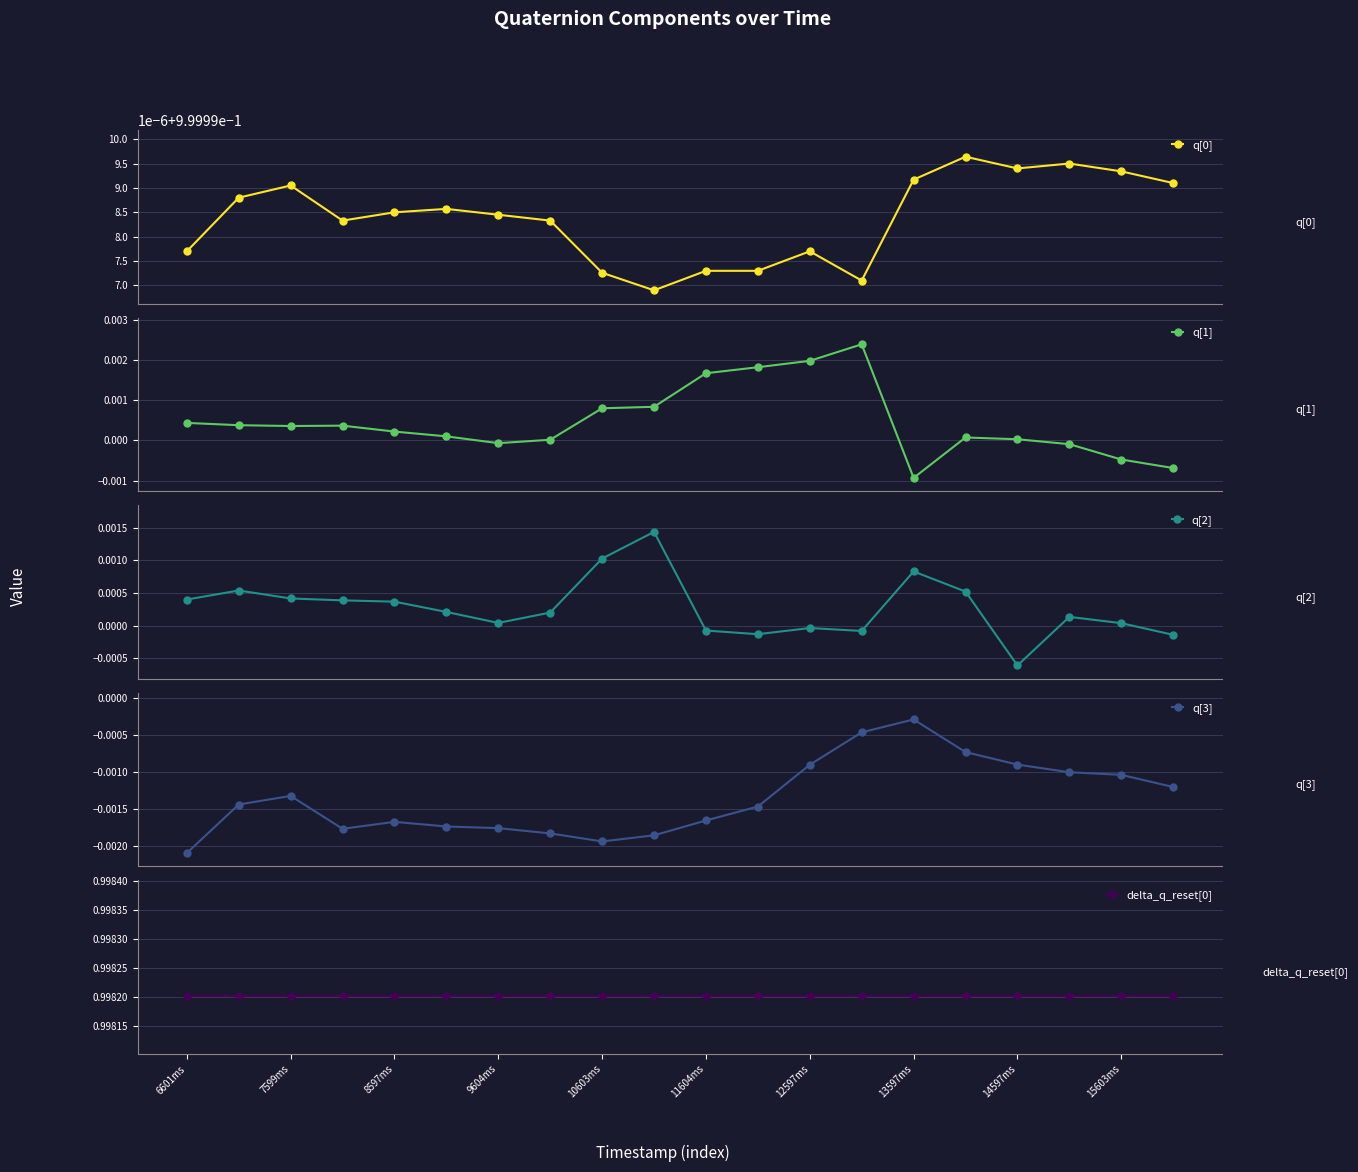

How many distinct data groups are displayed?

5